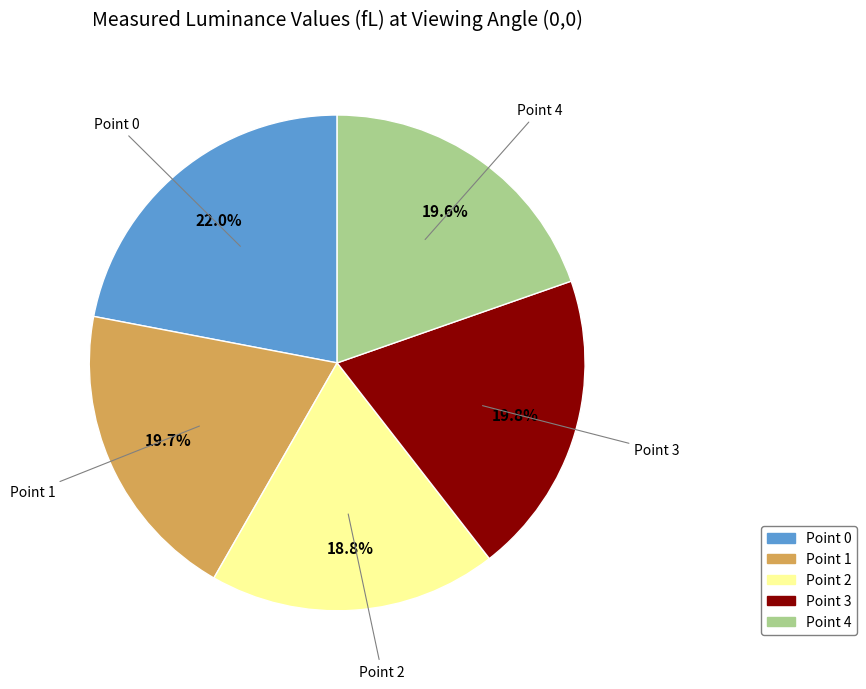

Which category has the biggest portion of the pie?

Point 0